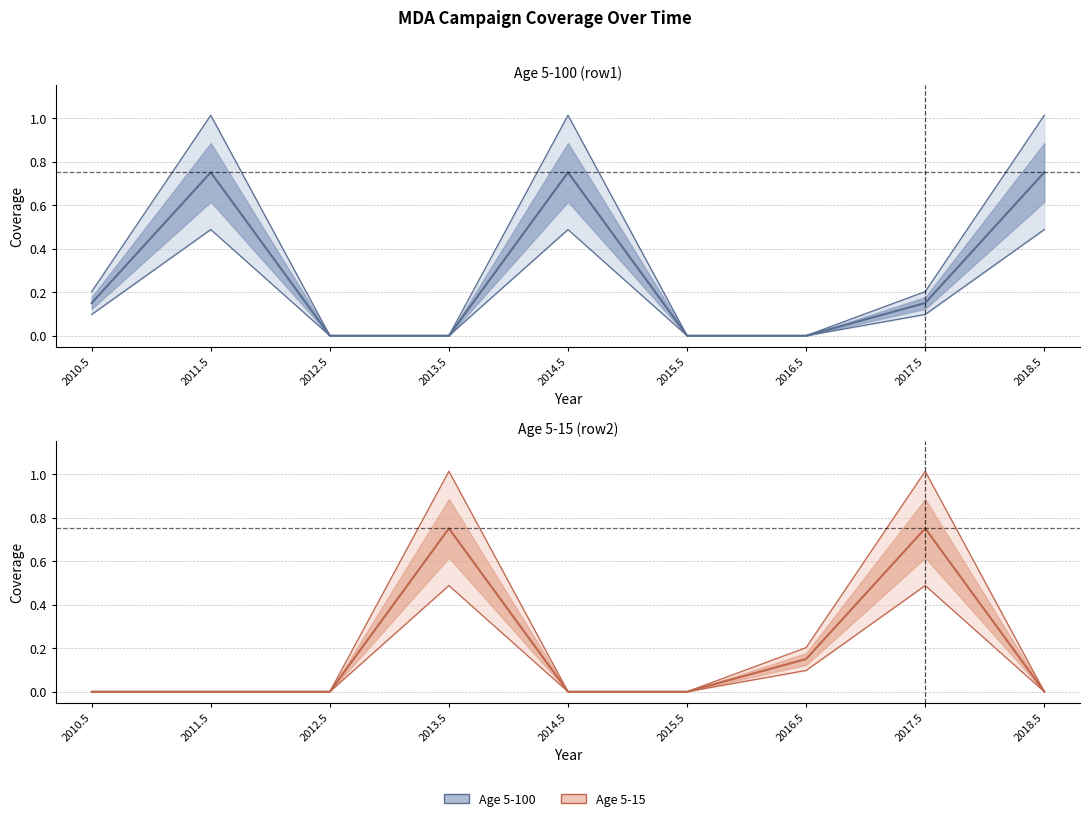

How many lines are shown in the chart?

6